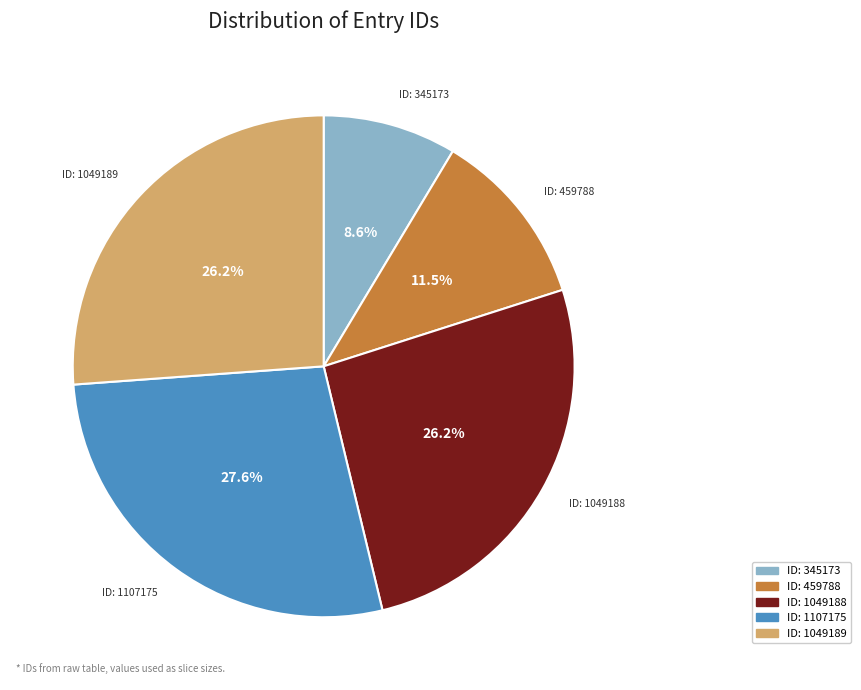

Is there any slice that represents more than half of the pie?

No